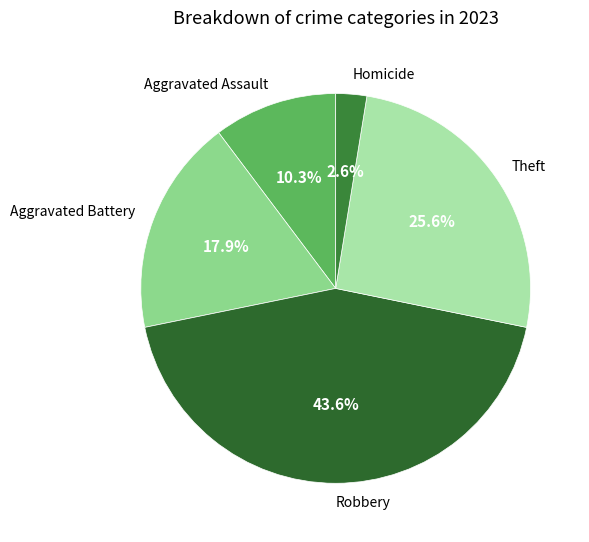

Is there any slice that represents more than half of the pie?

No